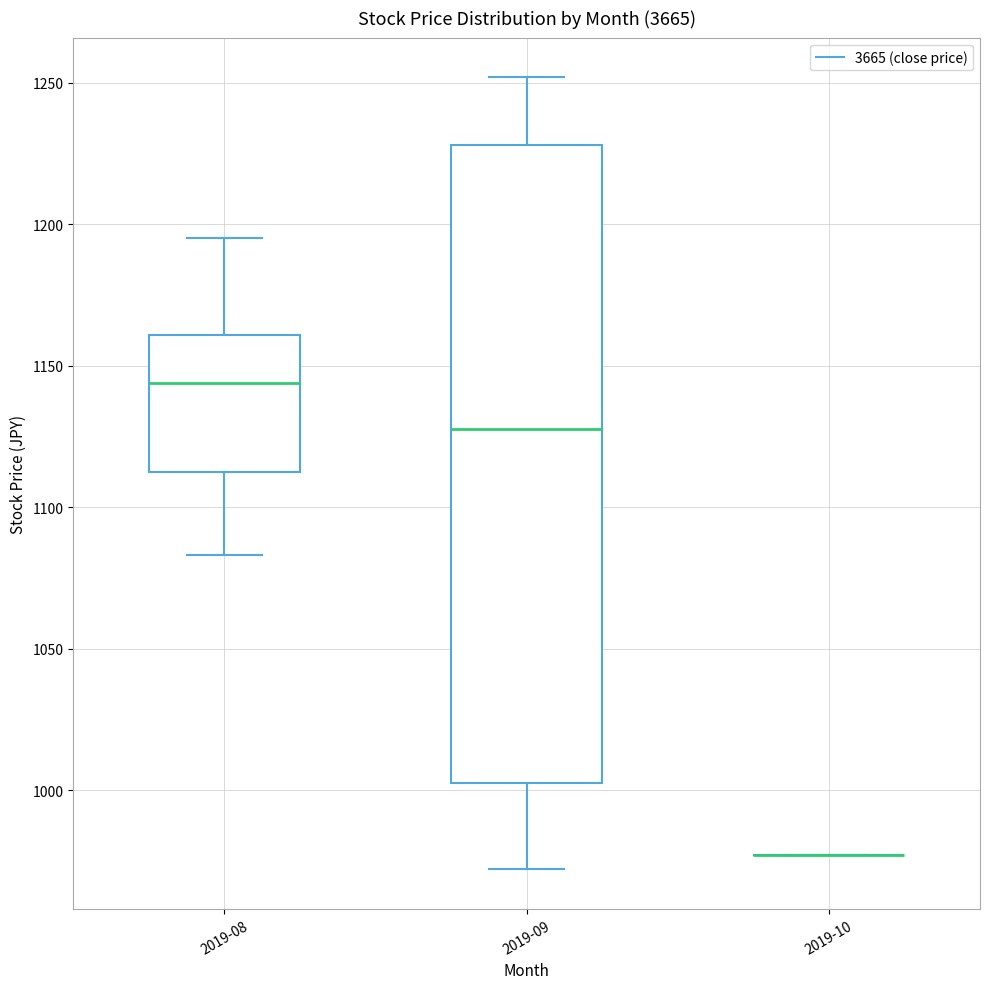

Which box is the tallest, from its lower edge to its upper edge?

2019-09